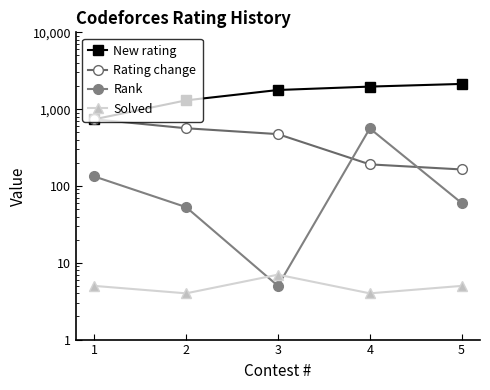

What are all the series names shown in the legend?

New rating, Rating change, Rank, Solved